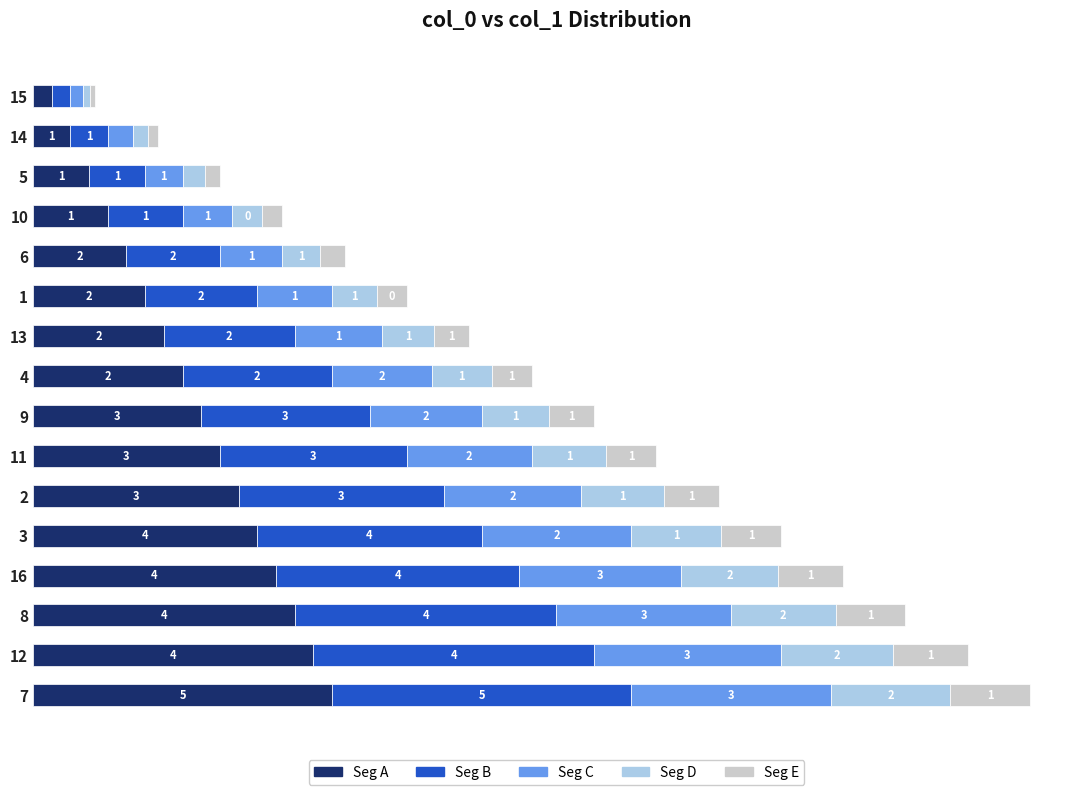

What is the minimum value for Seg A?

0.3